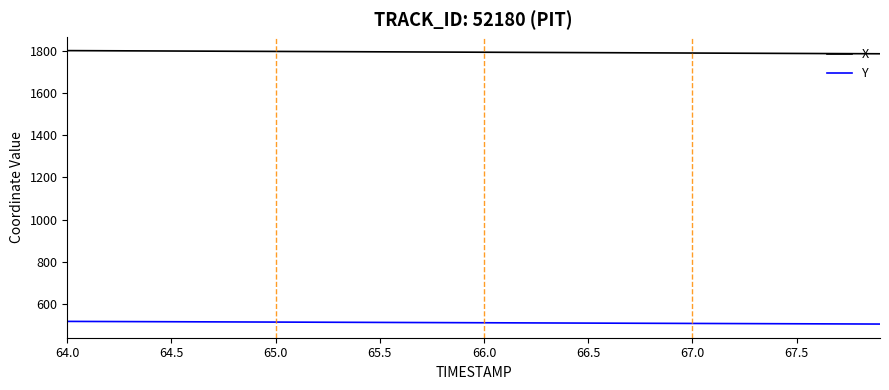

Which series has the largest range (max minus min)?

X